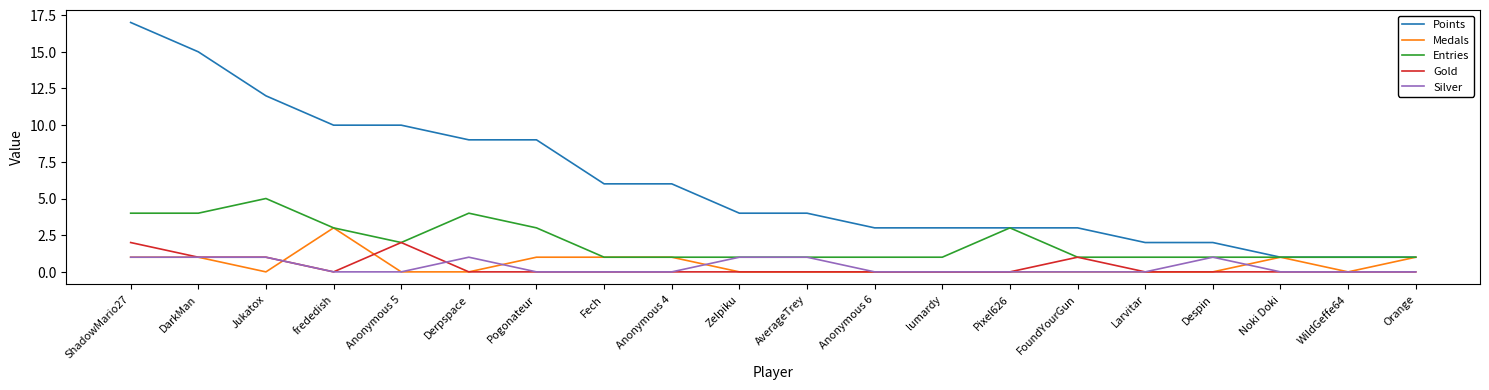

What is the total value across all series at Zelpiku?

6